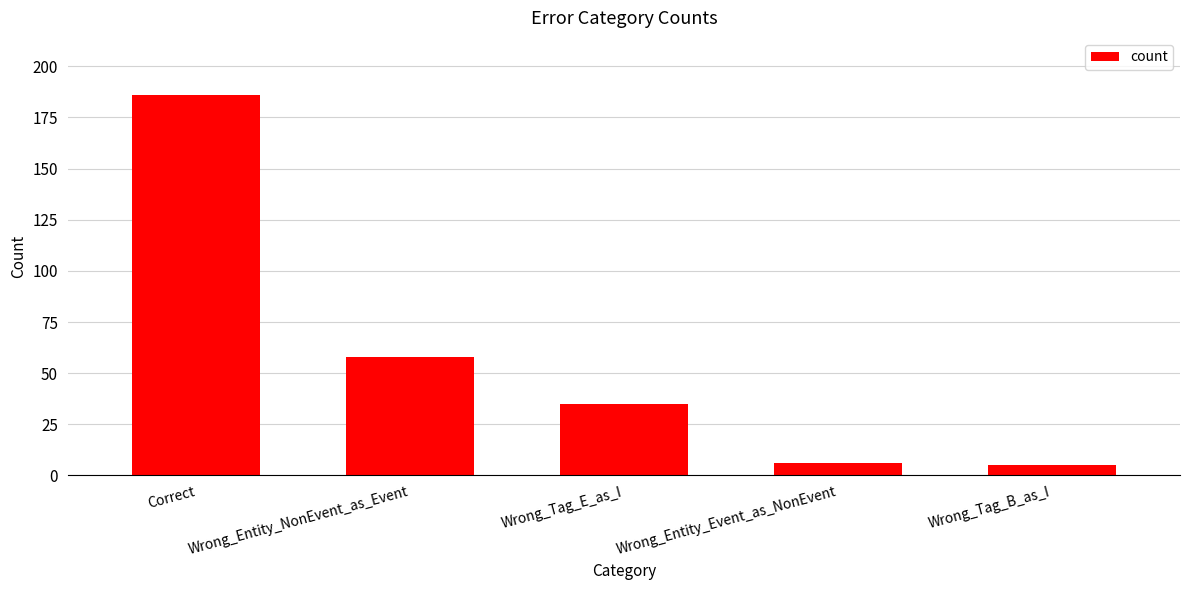

What is the sum of all values?

290